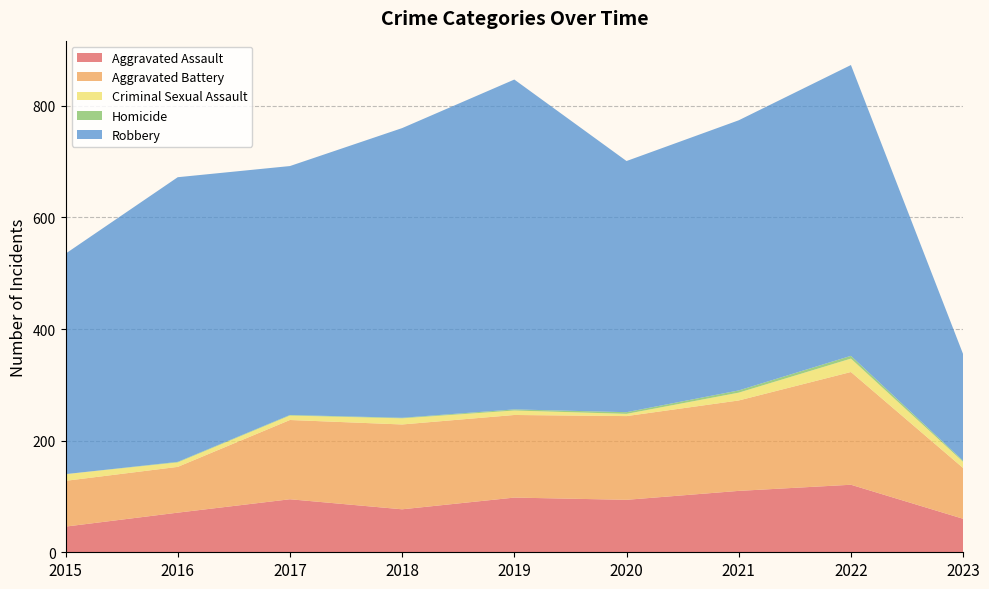

Reading left to right, what are all the values shown in this chart?

Aggravated Assault: 46	71	95	77	98	94	110	121	60
Aggravated Battery: 82	82	142	152	148	150	162	202	91
Criminal Sexual Assault: 12	8	8	11	8	4	14	24	11
Homicide: 0	1	1	1	2	3	4	5	2
Robbery: 395	510	446	519	591	450	484	521	191